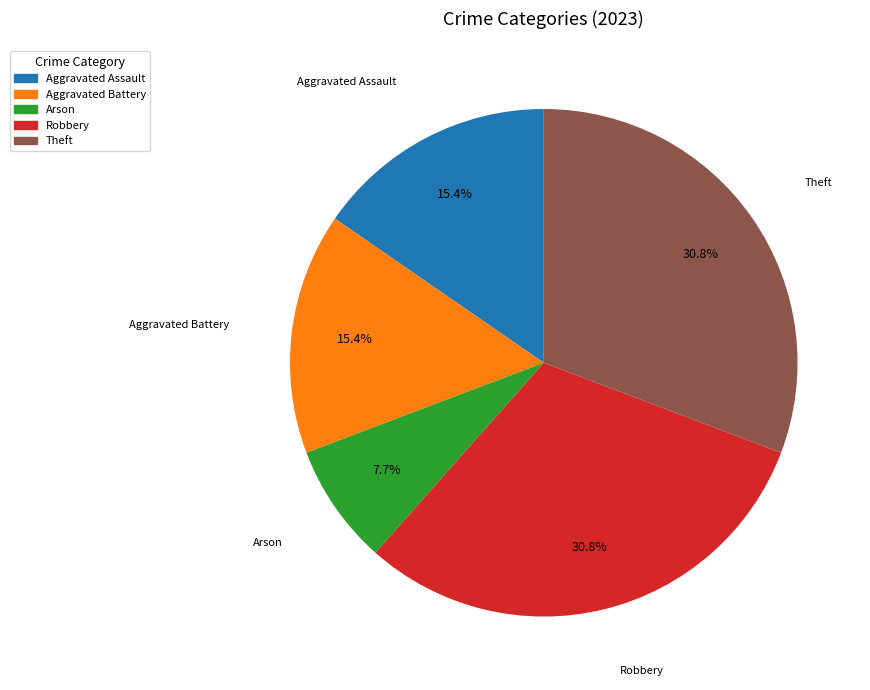

How many segments does this pie chart have?

5